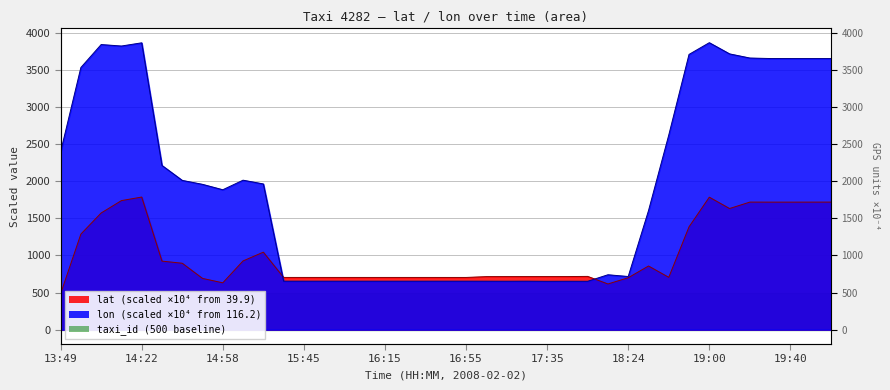

In lon, how many points are higher than both neighbors (excluding endpoints)?

7